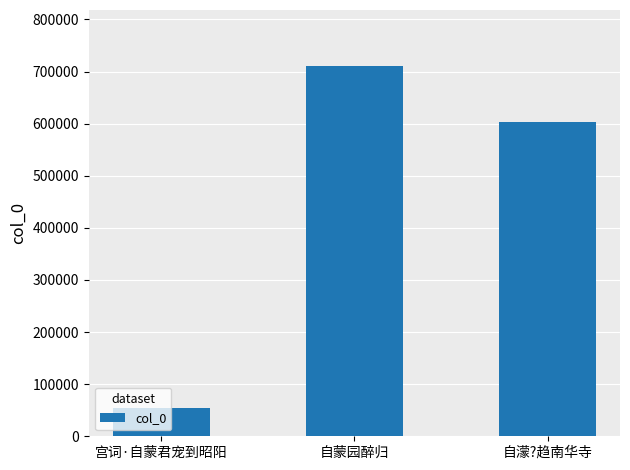

Count the number of data series in this chart.

1